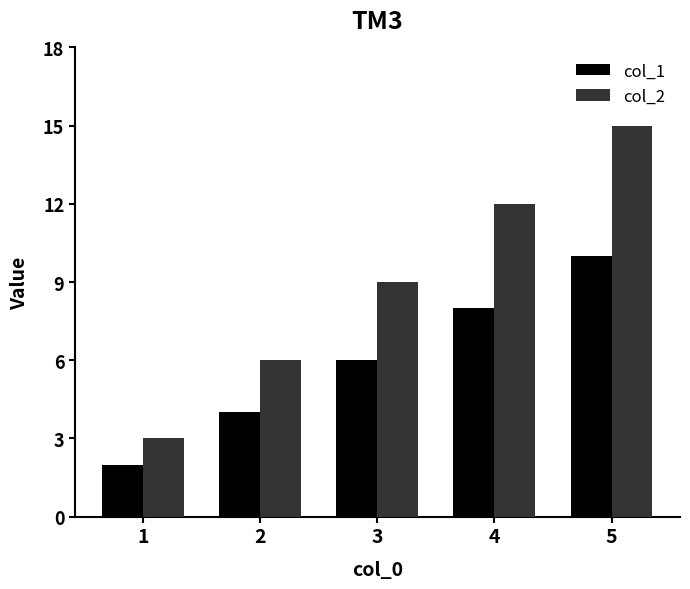

Are the bars grouped side by side (vs. stacked)?

Yes